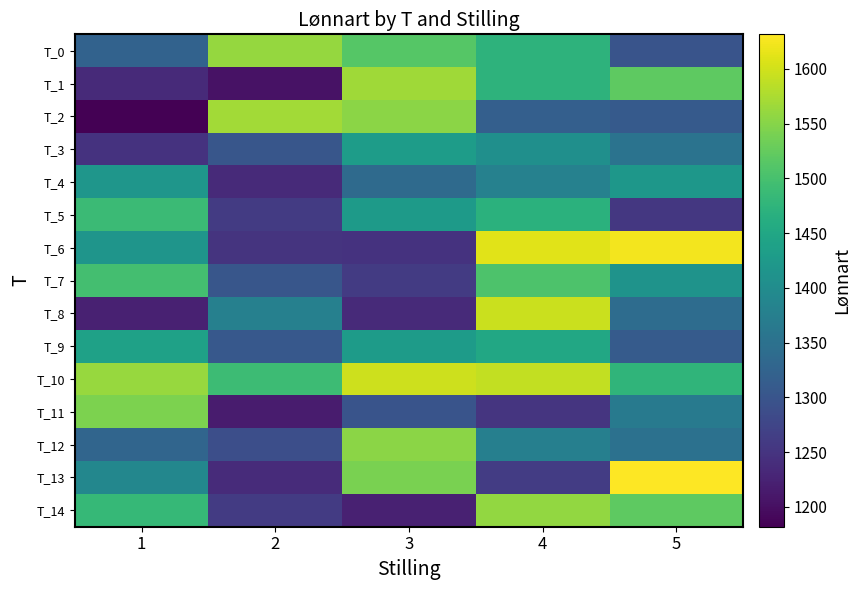

At 4, list the series in order from smallest to largest.

T_11, T_13, T_2, T_12, T_4, T_3, T_9, T_5, T_0, T_1, T_7, T_14, T_10, T_8, T_6